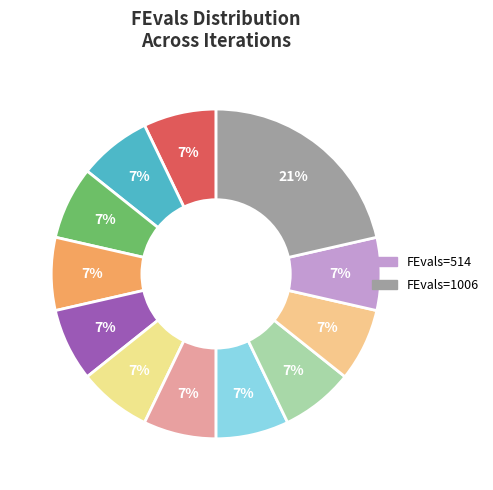

How many slices are in this pie chart?

12